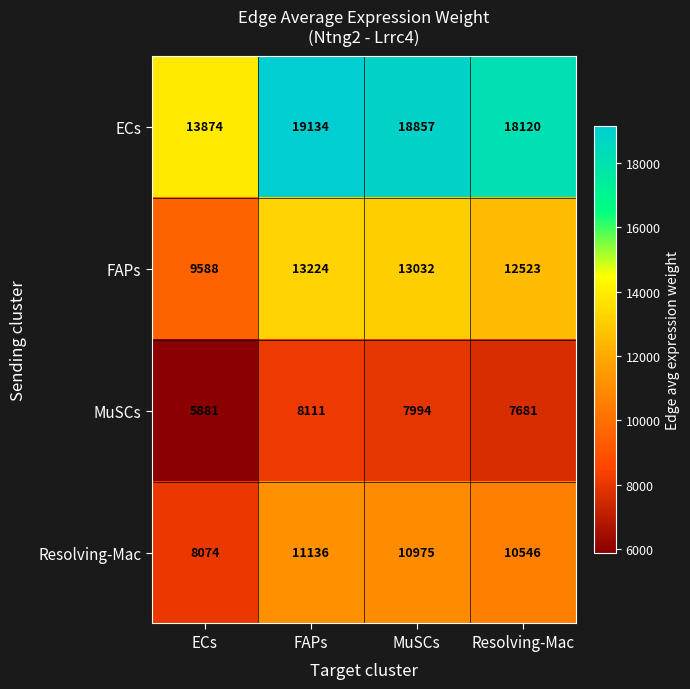

Reading right to left, extract all data points from this chart.

ECs: Resolving-Mac=18120	MuSCs=18857	FAPs=19134	ECs=13874
FAPs: Resolving-Mac=12523	MuSCs=13032	FAPs=13224	ECs=9588
MuSCs: Resolving-Mac=7681	MuSCs=7994	FAPs=8111	ECs=5881
Resolving-Mac: Resolving-Mac=10546	MuSCs=10975	FAPs=11136	ECs=8074